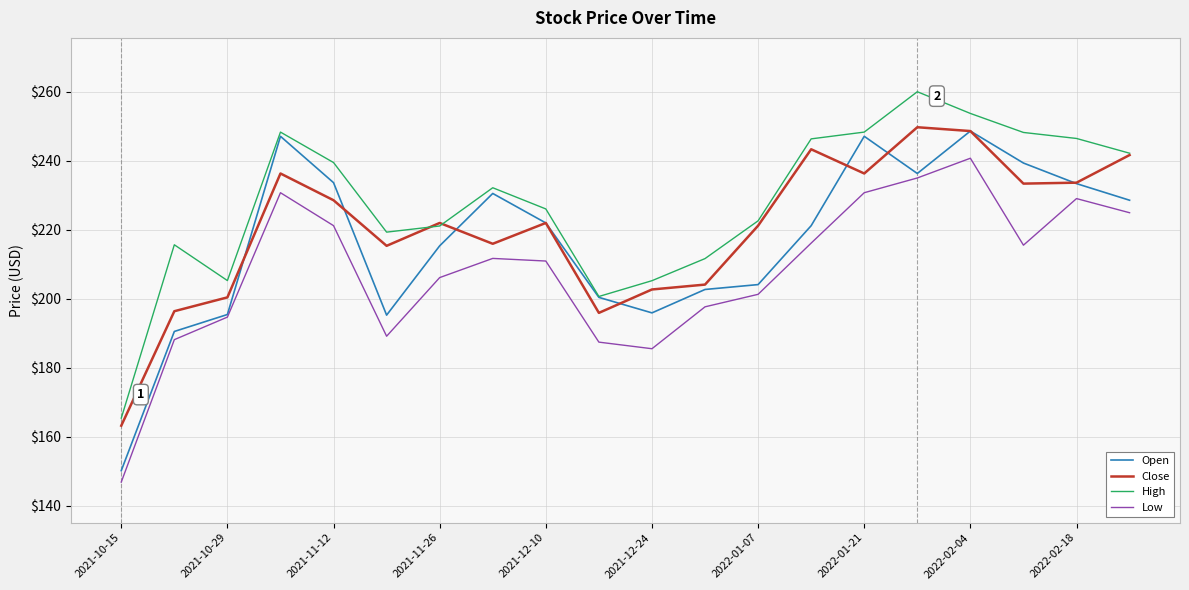

Does the chart have visible grid lines?

Yes